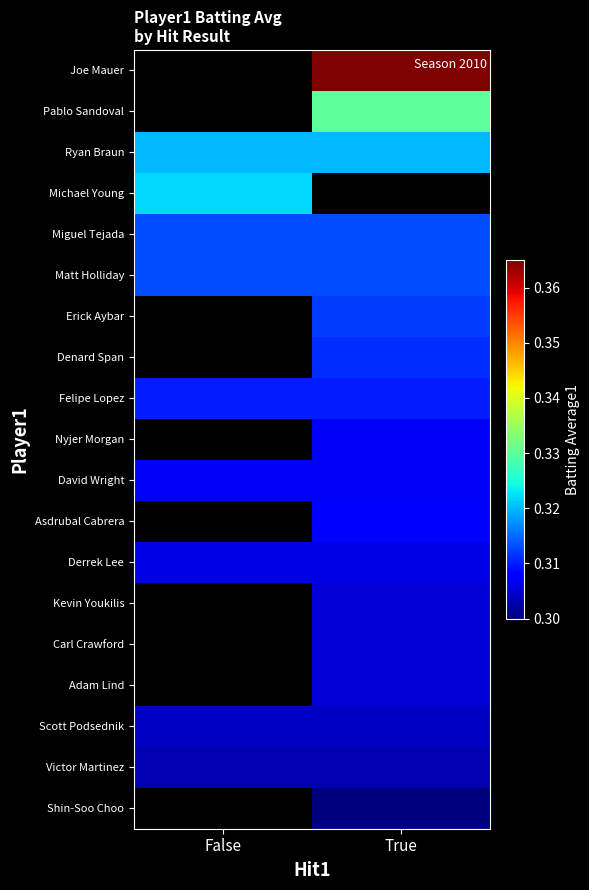

The value of Pablo Sandoval at True is 0.4. True or false?

False